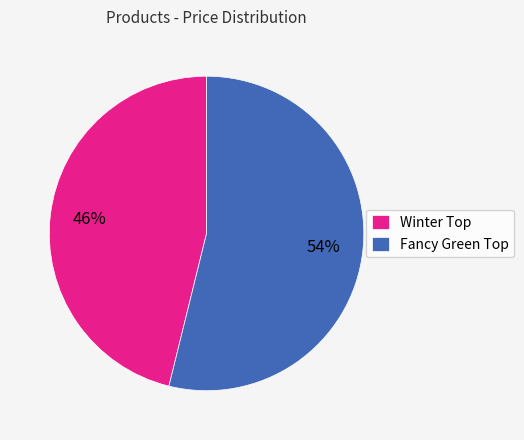

To the nearest percent, what is the average slice percentage?

50%